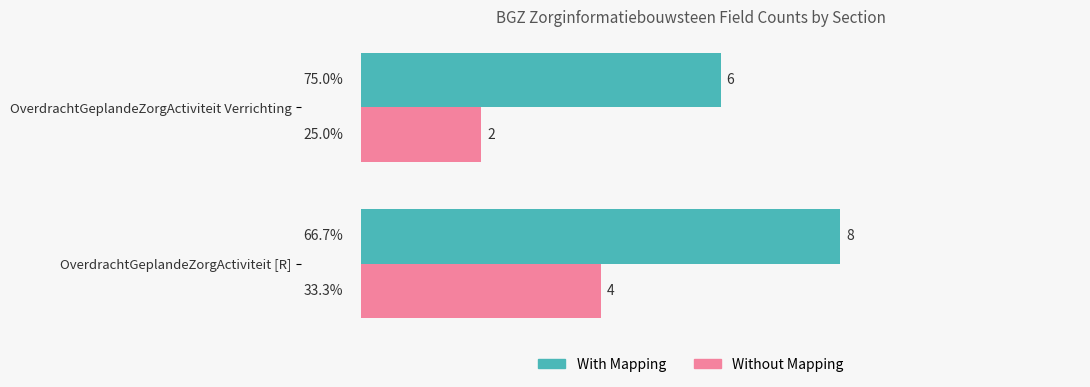

True or false: With Mapping has a value of 4 at OverdrachtGeplandeZorgActiviteit Verrichting.

False